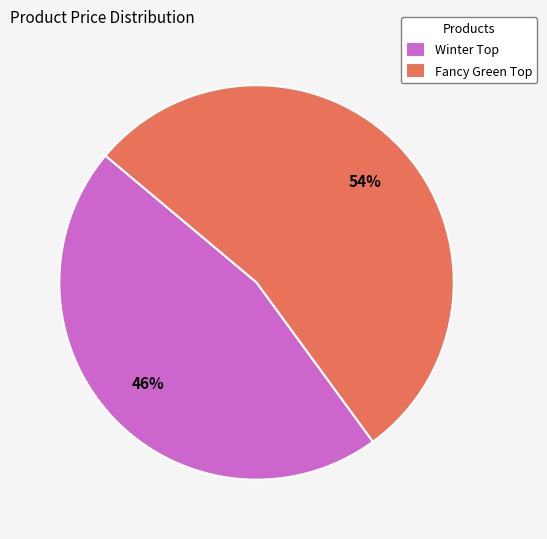

To the nearest percent, what is the average slice percentage?

50%